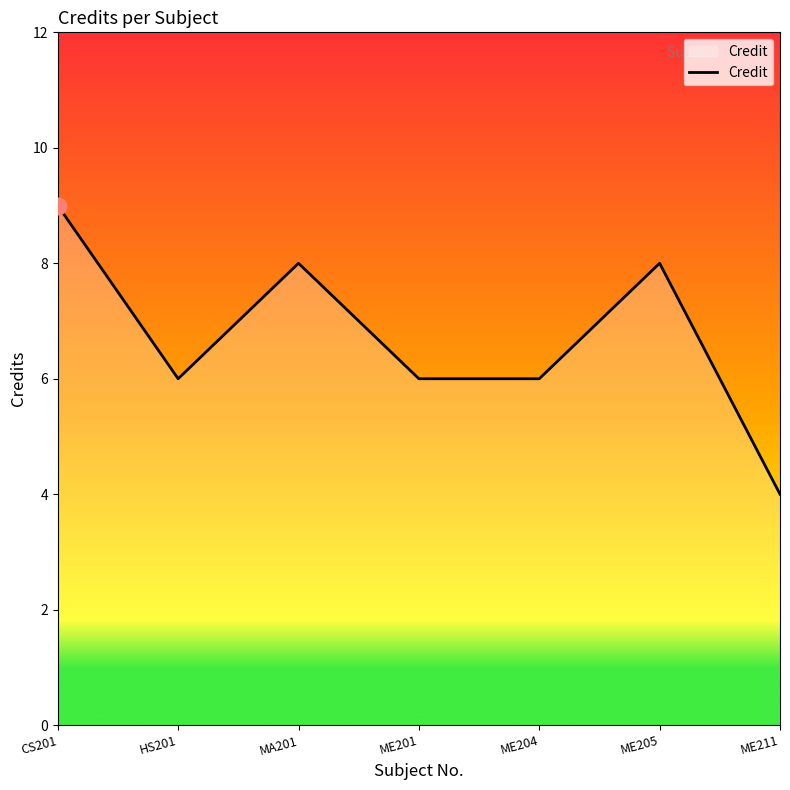

What is the difference between the maximum and minimum values?

5